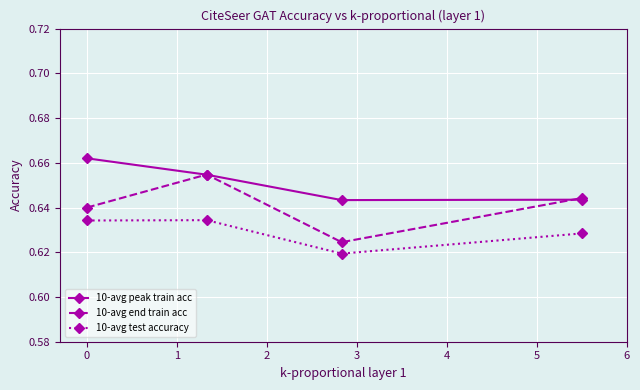

Count the 10-avg peak train acc values in the range 0 to 1.

4